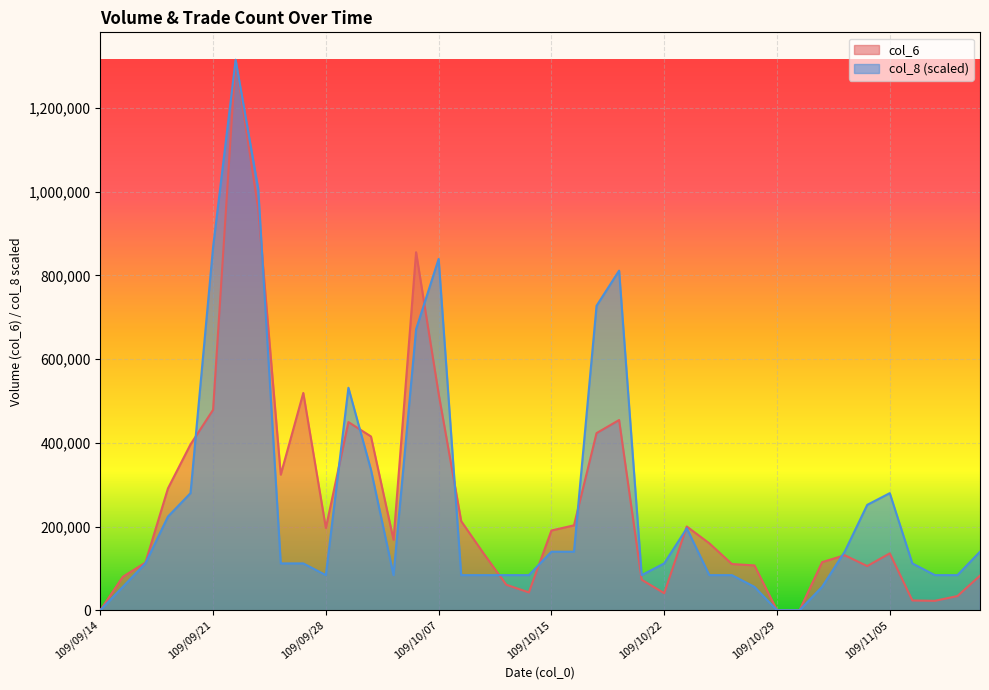

List the labels in order of col_6 value, largest first.

109/09/22, 109/09/23, 109/10/06, 109/09/25, 109/10/07, 109/09/21, 109/10/20, 109/09/29, 109/10/19, 109/09/30, 109/09/18, 109/09/24, 109/09/17, 109/10/08, 109/10/16, 109/10/23, 109/09/28, 109/10/15, 109/10/05, 109/10/26, 109/11/05, 109/10/12, 109/11/03, 109/11/02, 109/09/16, 109/10/27, 109/10/28, 109/11/04, 109/11/11, 109/09/15, 109/10/21, 109/10/13, 109/10/14, 109/10/22, 109/11/10, 109/11/06, 109/11/09, 109/09/14, 109/10/29, 109/10/30